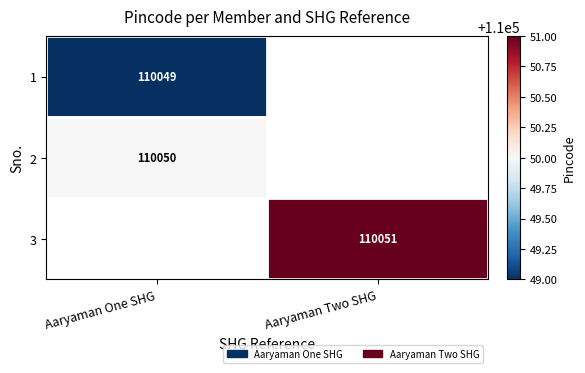

Is it true that 3 equals 110051 at Aaryaman Two SHG?

True